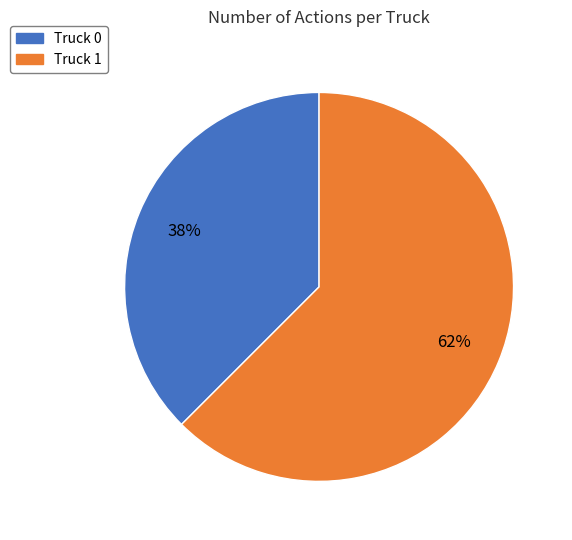

Which slice is the largest?

Truck 1